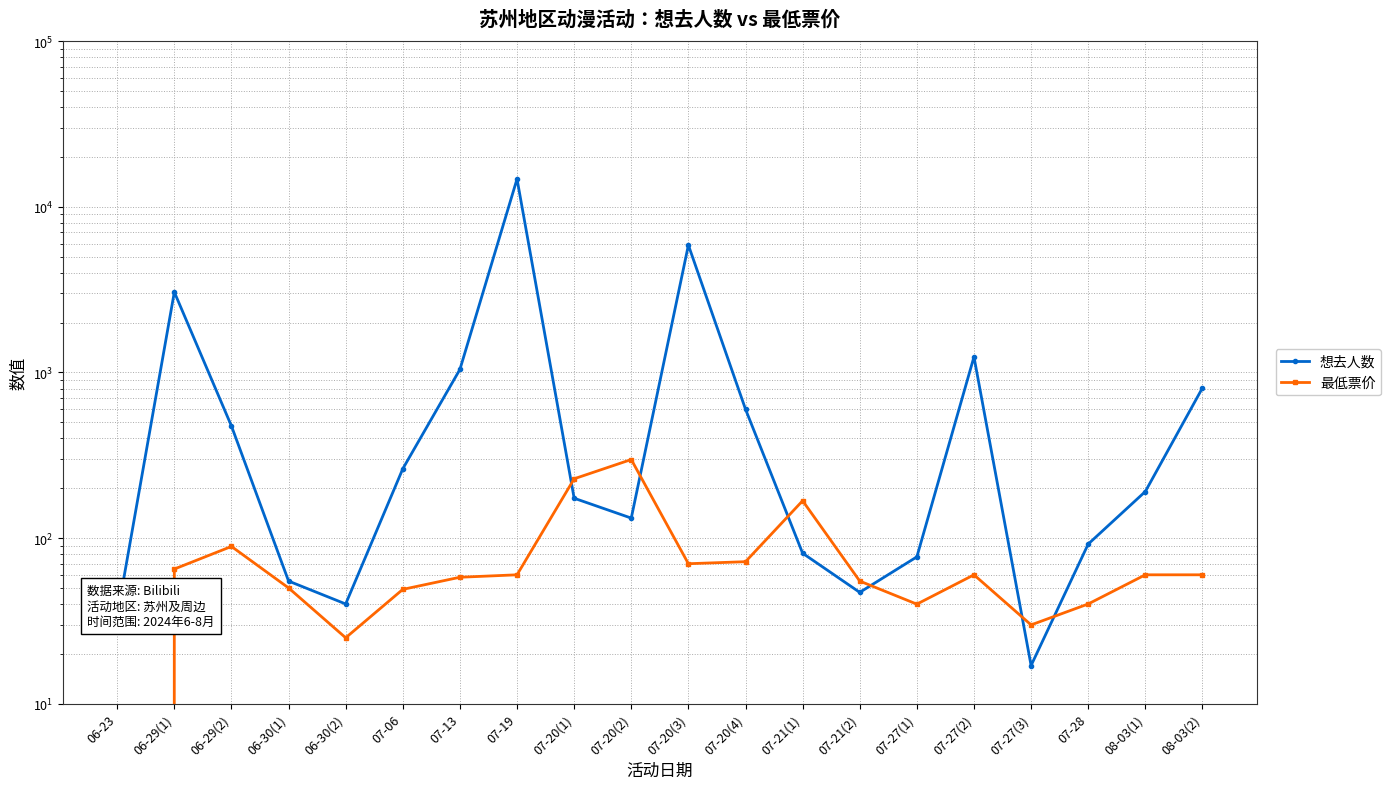

At 06-30(1), list the series in order from largest to smallest.

想去人数, 最低票价